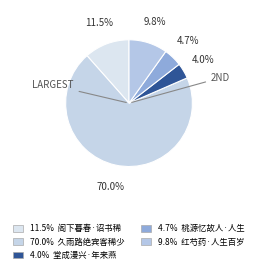

How many slices are in this pie chart?

5